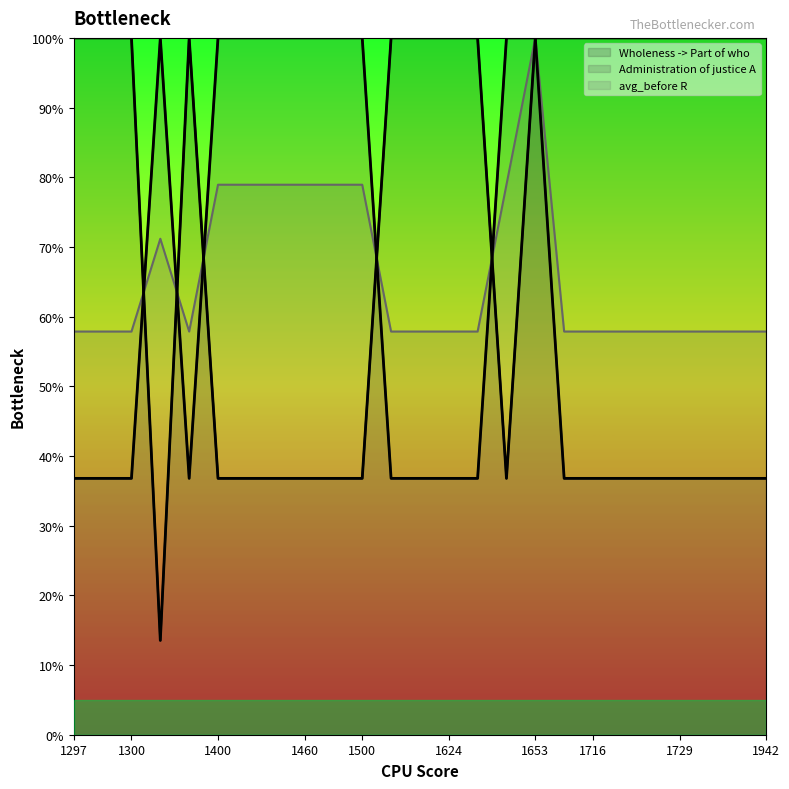

What are all the series names shown in the legend?

Wholeness -> Part of who, Administration of justice A, avg_before R